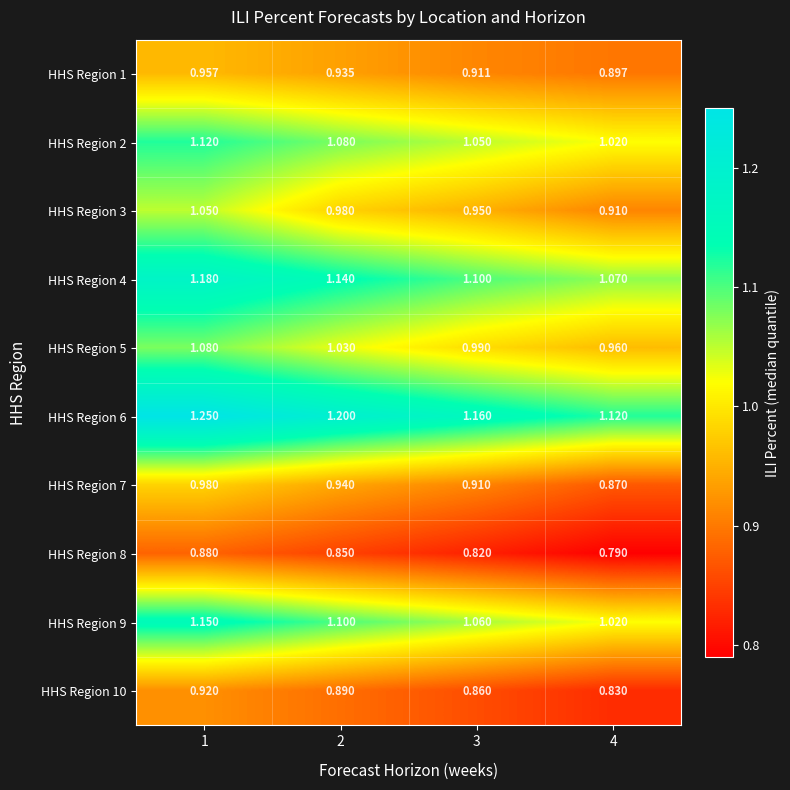

Which series has the largest range (max minus min)?

HHS Region 3